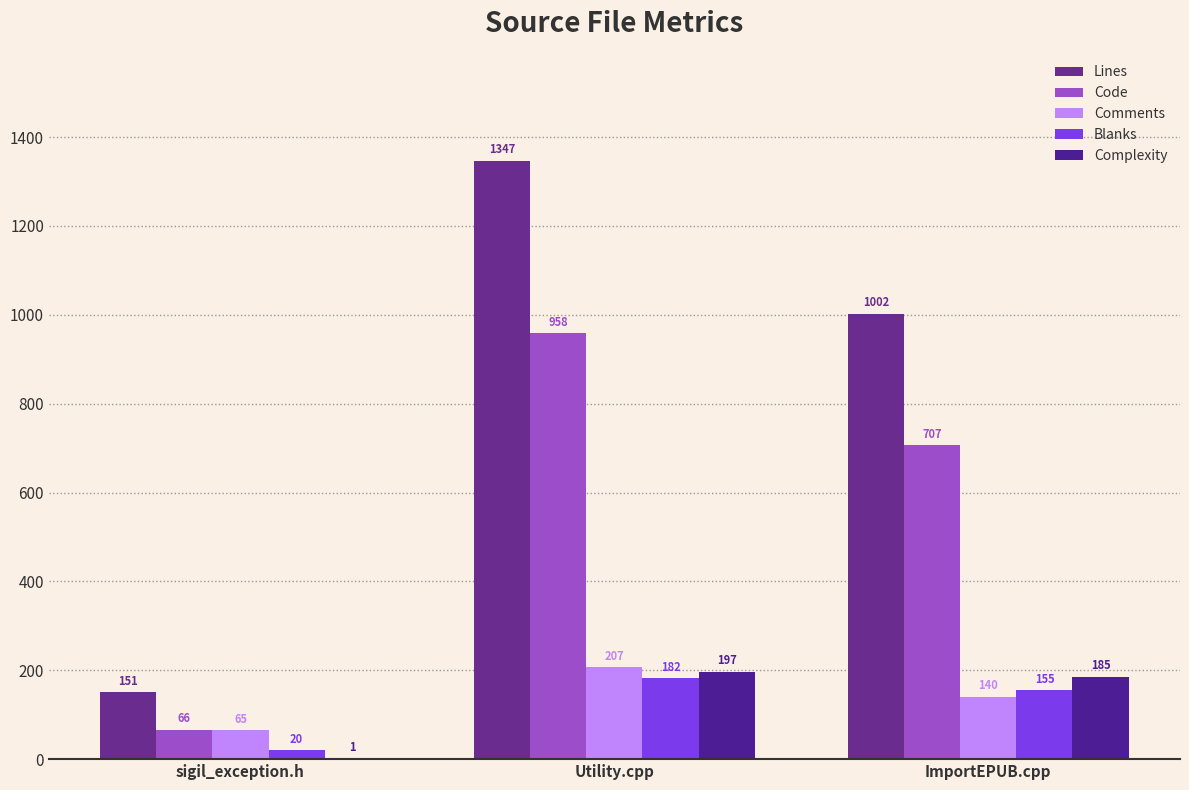

At which label does Blanks first exceed 155?

Utility.cpp